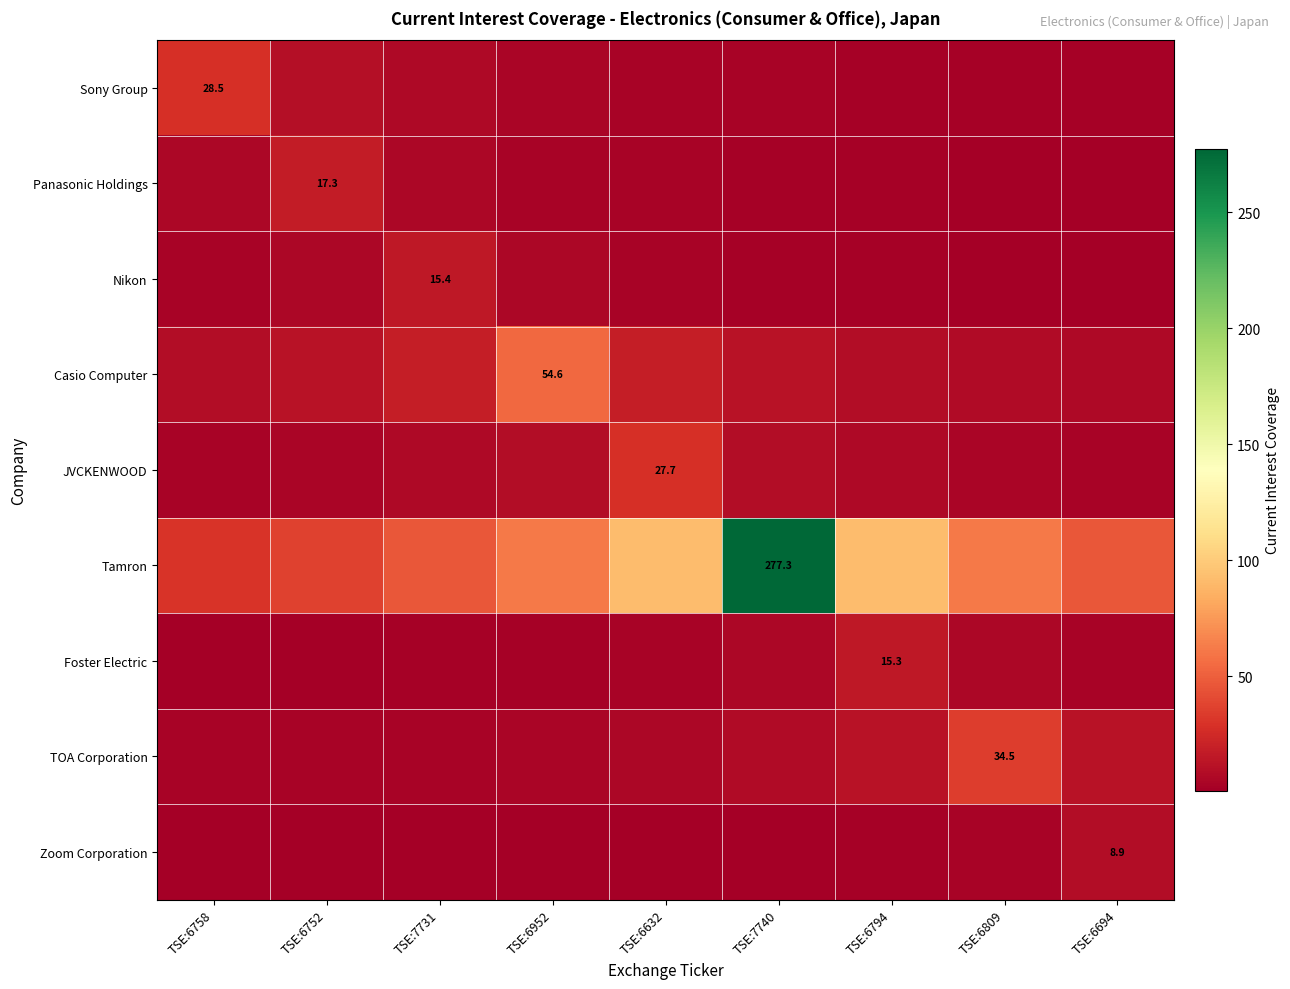

What is the difference between the highest and lowest values at TSE:6758?

30.2